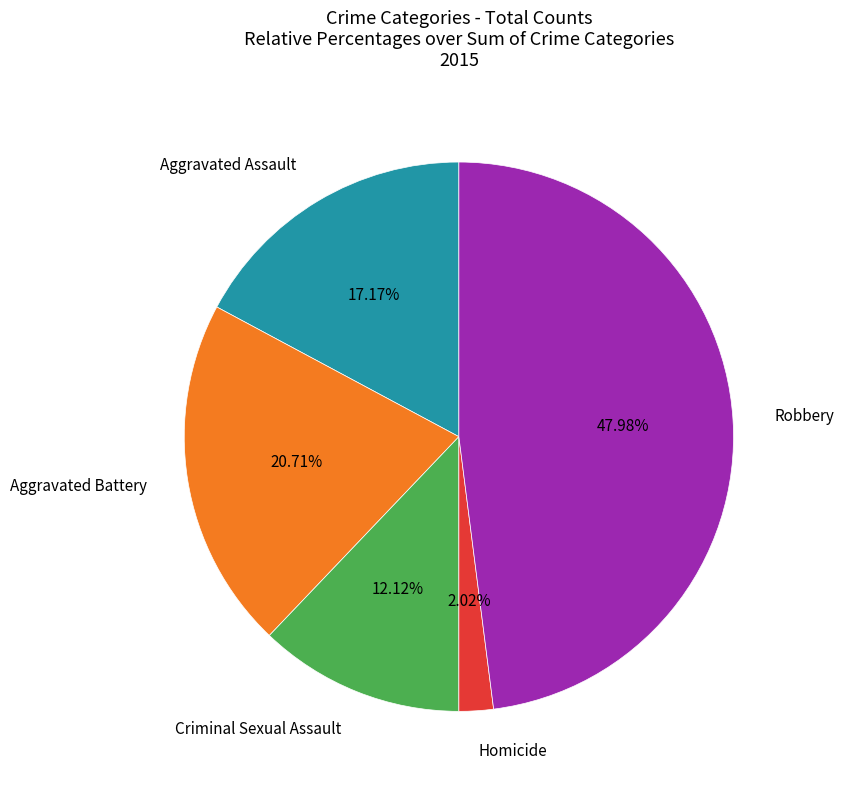

Between Aggravated Battery and Robbery, which is larger?

Robbery